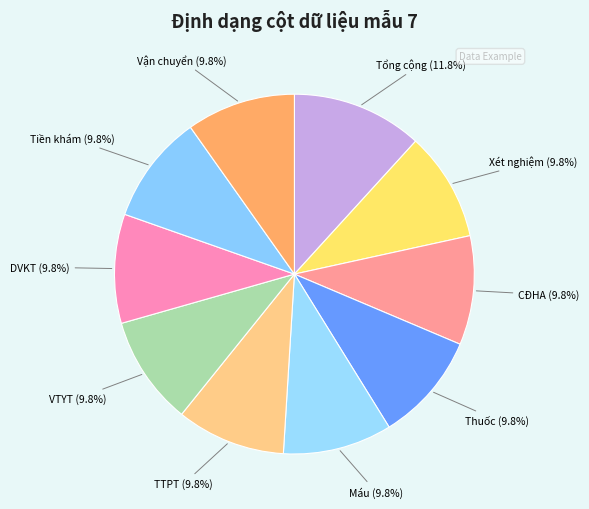

Count the number of slices in the pie.

10